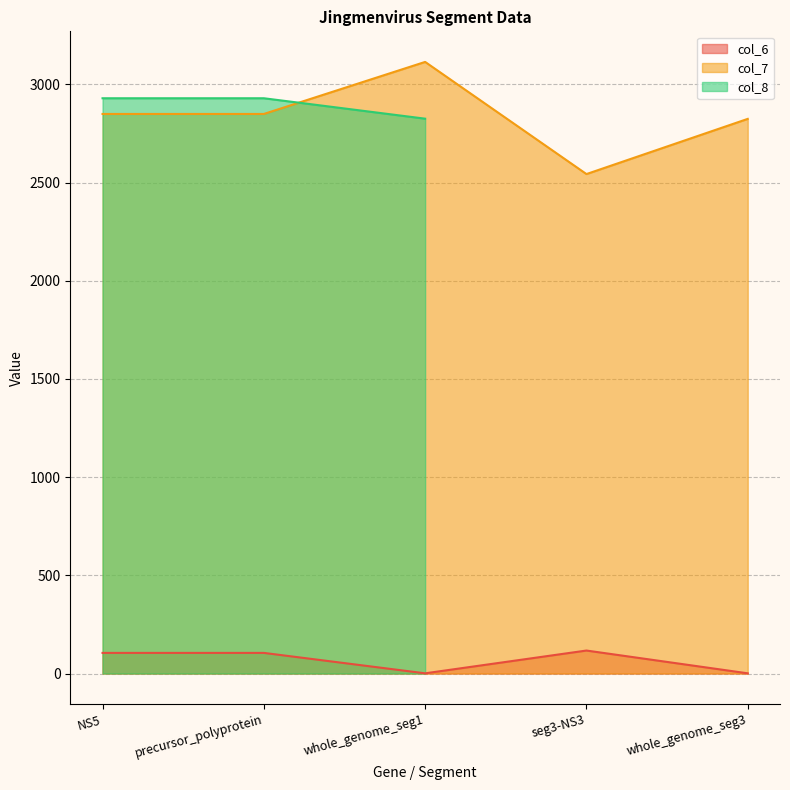

True or false: col_6 has a value of 105 at precursor_polyprotein.

True